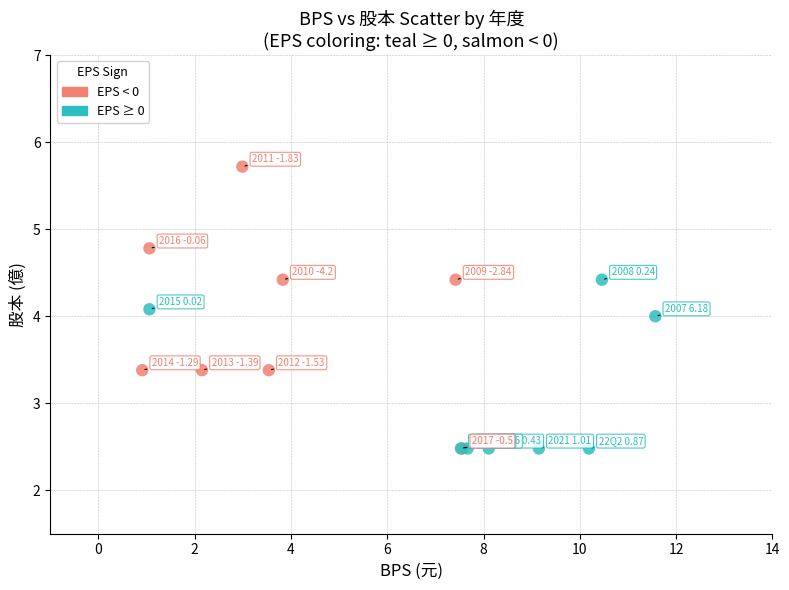

Which series has the widest spread of Y values?

EPS < 0